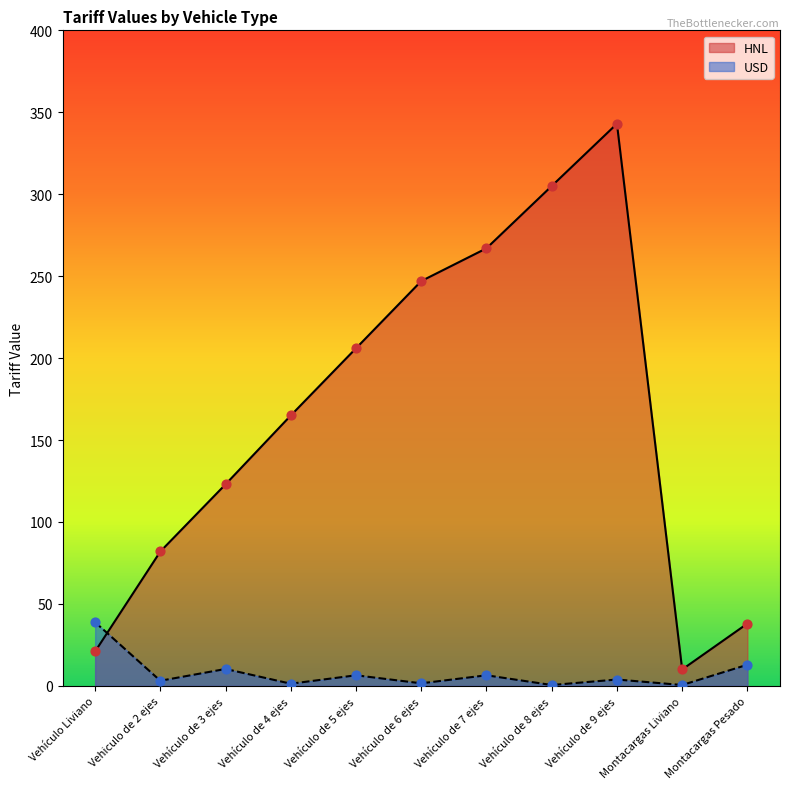

What is the total value across all series at Montacargas Liviano?

10.5